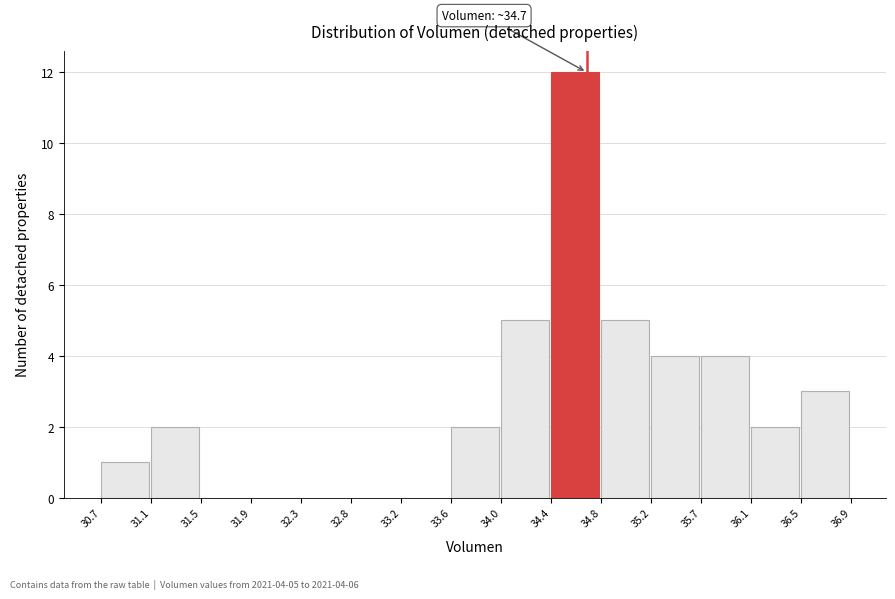

Over which range of the x-axis is the bar tallest?

34.4 to 34.8